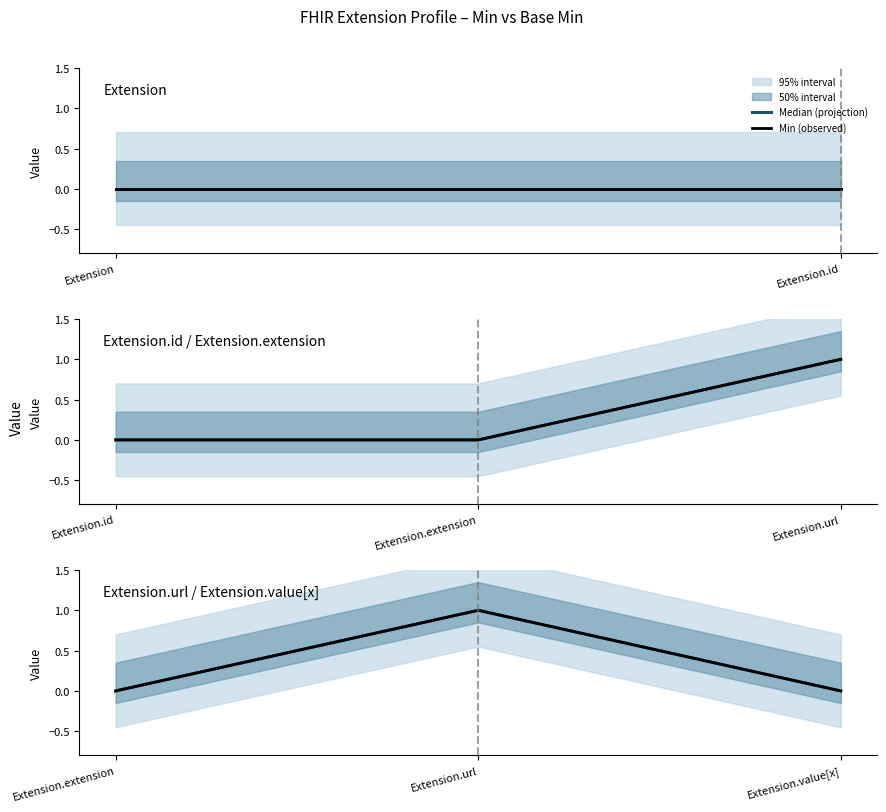

Is it true that Min (observed) equals 0 at Extension.url?

False